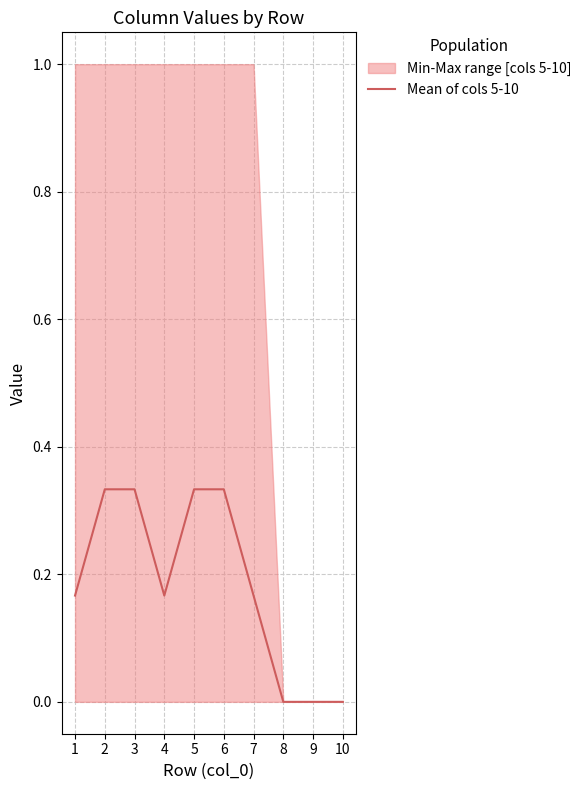

Is it true that the value at 6 is 0.3?

True